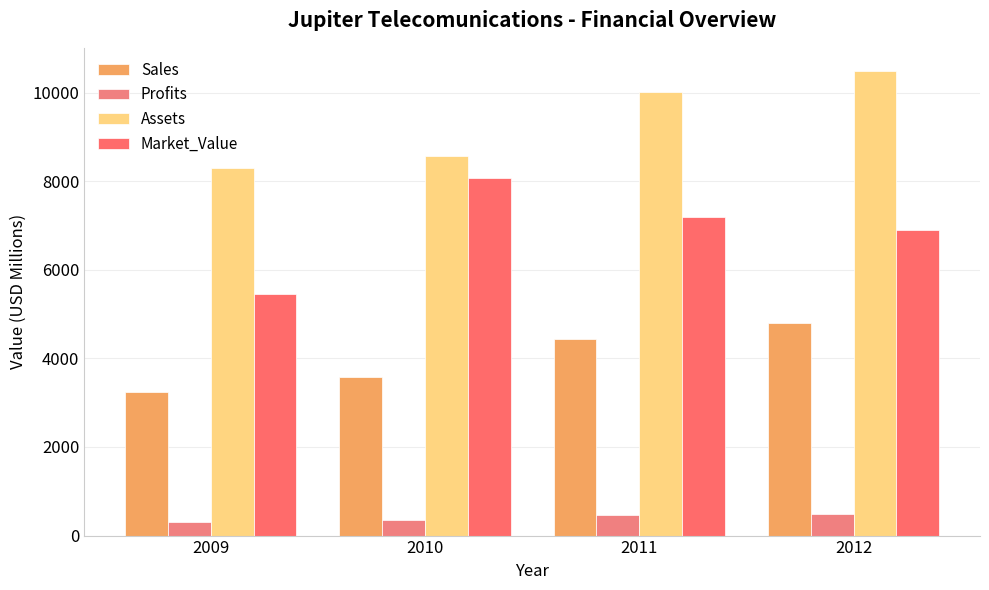

How many values in the Market_Value series are below 7202?

2